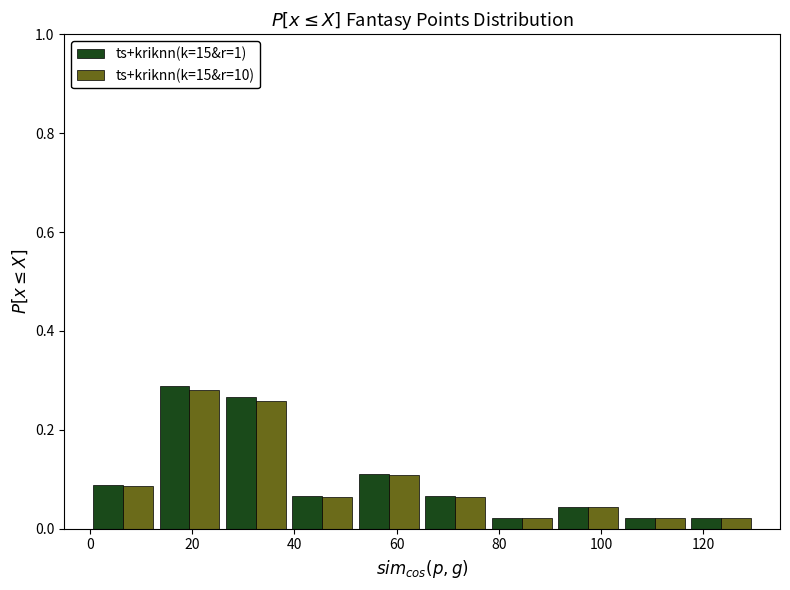

Reading left to right, transcribe this chart: for each range on the x-axis, give the height of each series' bar. Neither the bar edges nor the heights are printed on the chart, so give them approximately, as read against the axes.

0 to 13: ts+kriknn(k=15&r=1)=0.08	ts+kriknn(k=15&r=10)=0.08
13 to 26: ts+kriknn(k=15&r=1)=0.28	ts+kriknn(k=15&r=10)=0.28
26 to 39: ts+kriknn(k=15&r=1)=0.26	ts+kriknn(k=15&r=10)=0.26
39 to 52: ts+kriknn(k=15&r=1)=0.06	ts+kriknn(k=15&r=10)=0.06
52 to 65: ts+kriknn(k=15&r=1)=0.12	ts+kriknn(k=15&r=10)=0.10
65 to 78: ts+kriknn(k=15&r=1)=0.06	ts+kriknn(k=15&r=10)=0.06
78 to 91: ts+kriknn(k=15&r=1)=0.02	ts+kriknn(k=15&r=10)=0.02
91 to 104: ts+kriknn(k=15&r=1)=0.04	ts+kriknn(k=15&r=10)=0.04
104 to 117: ts+kriknn(k=15&r=1)=0.02	ts+kriknn(k=15&r=10)=0.02
117 to 130: ts+kriknn(k=15&r=1)=0.02	ts+kriknn(k=15&r=10)=0.02